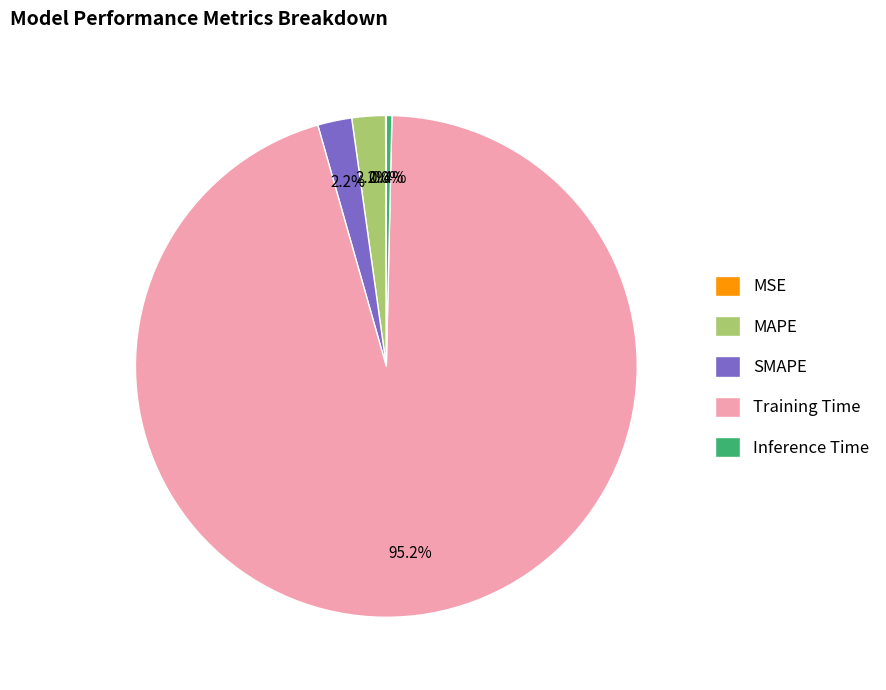

True or false: Inference Time accounts for 0% of the total.

True